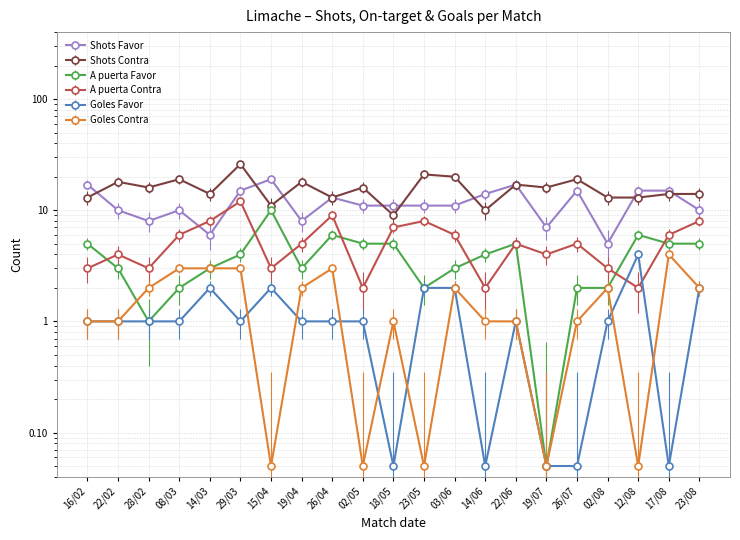

True or false: Shots Favor has a value of 6.0 at 14/03.

True